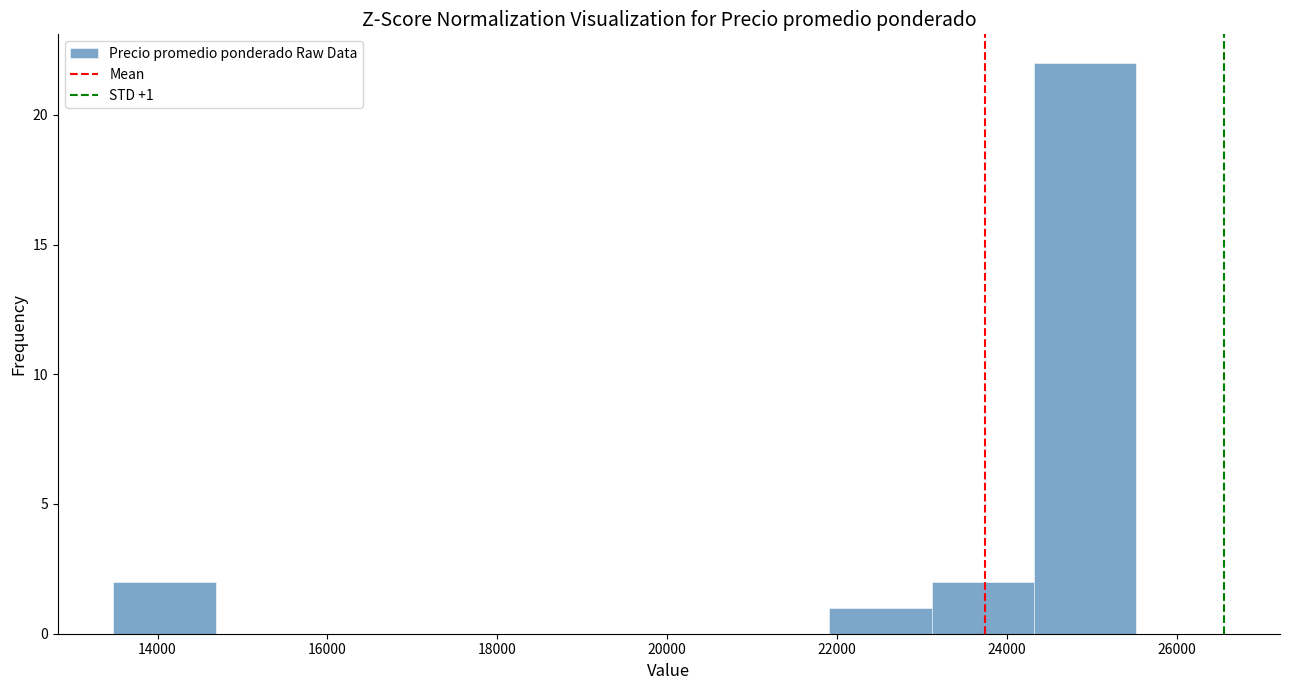

Over which range of the x-axis is the bar tallest?

24400 to 25600